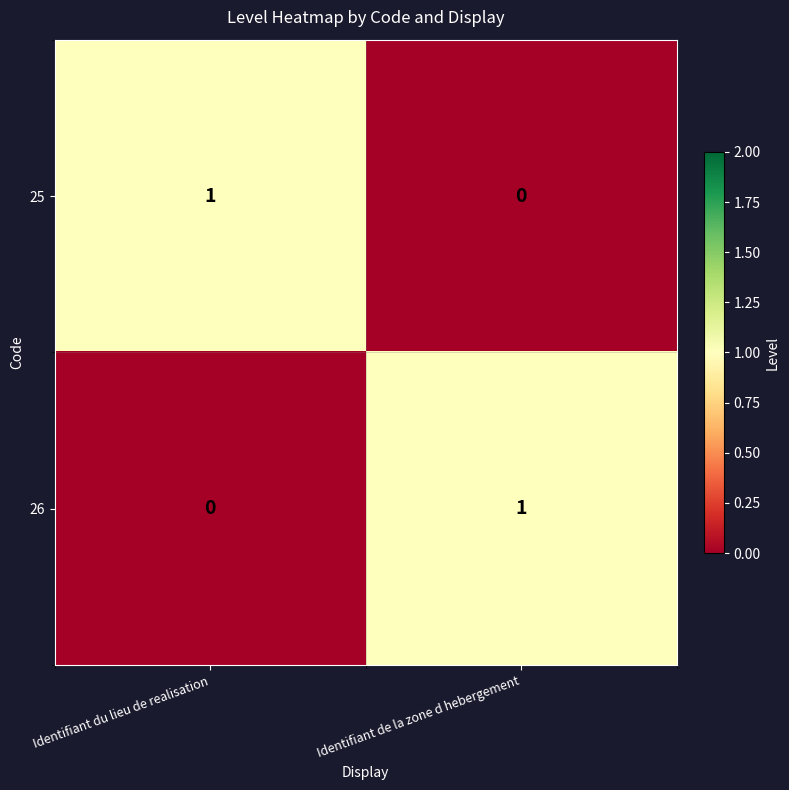

How many data points in 25 are less than 1?

1